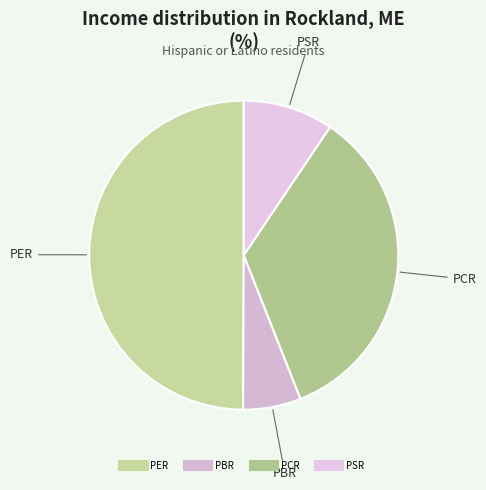

Which category has the biggest portion of the pie?

PER